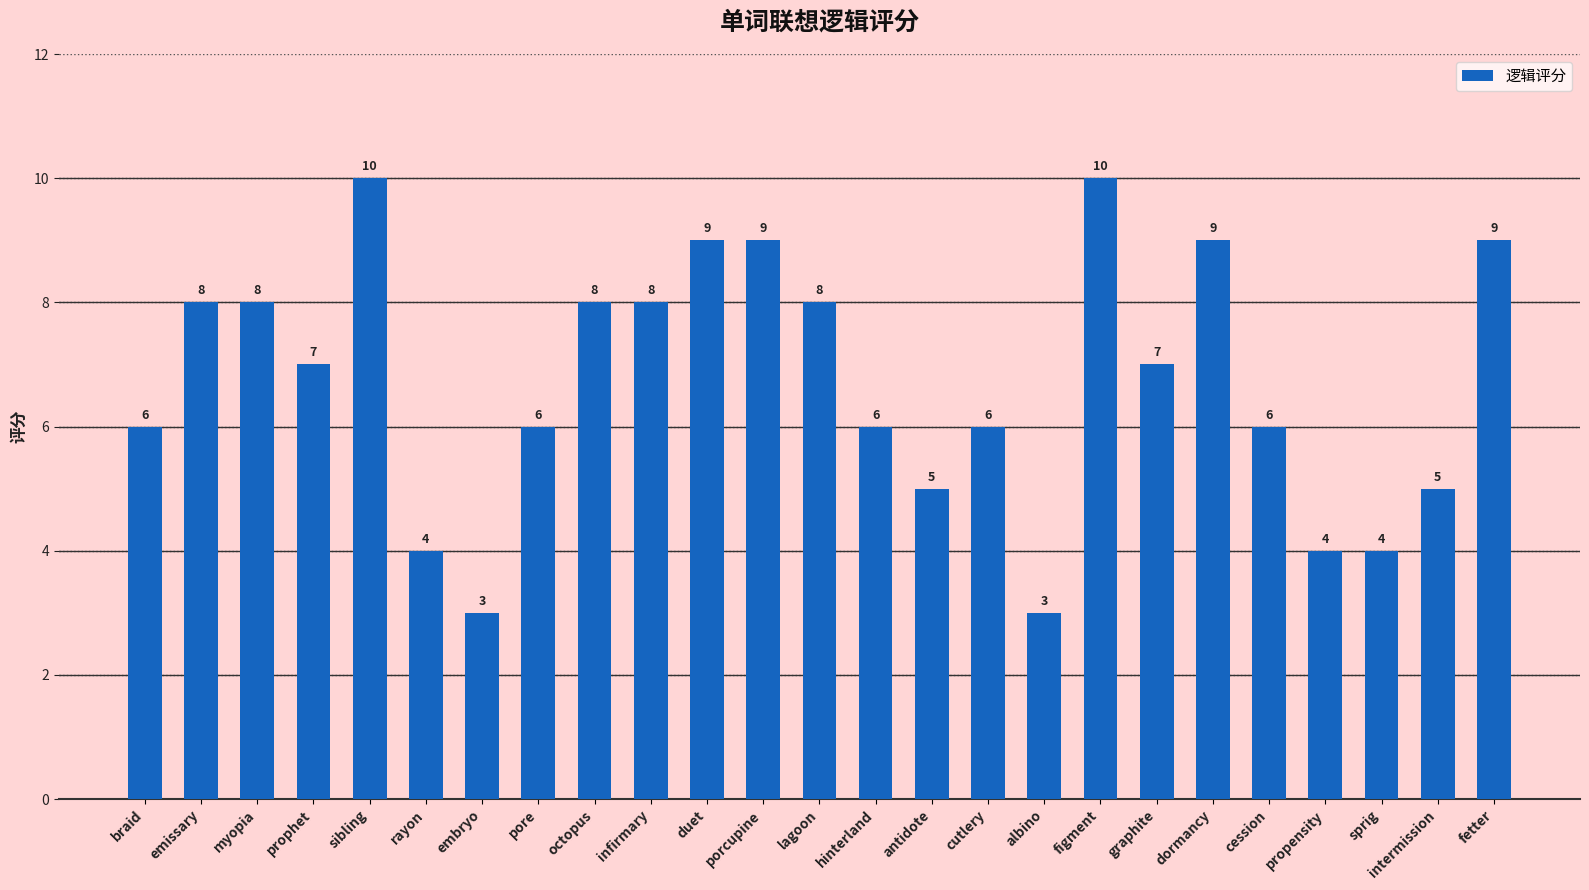

What is the change in value from intermission to fetter?

+4